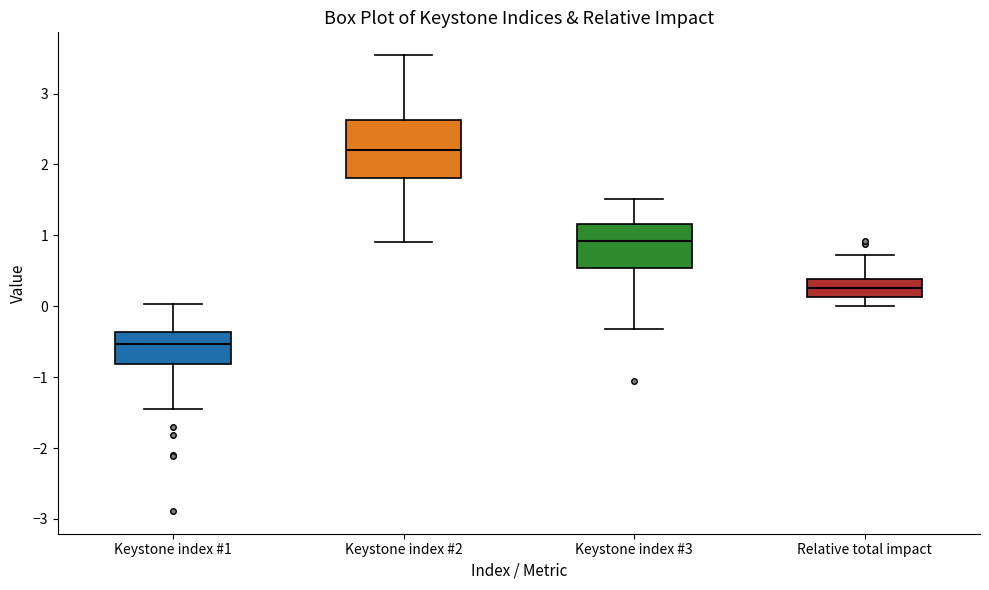

Which box is the tallest, from its lower edge to its upper edge?

Keystone index #2